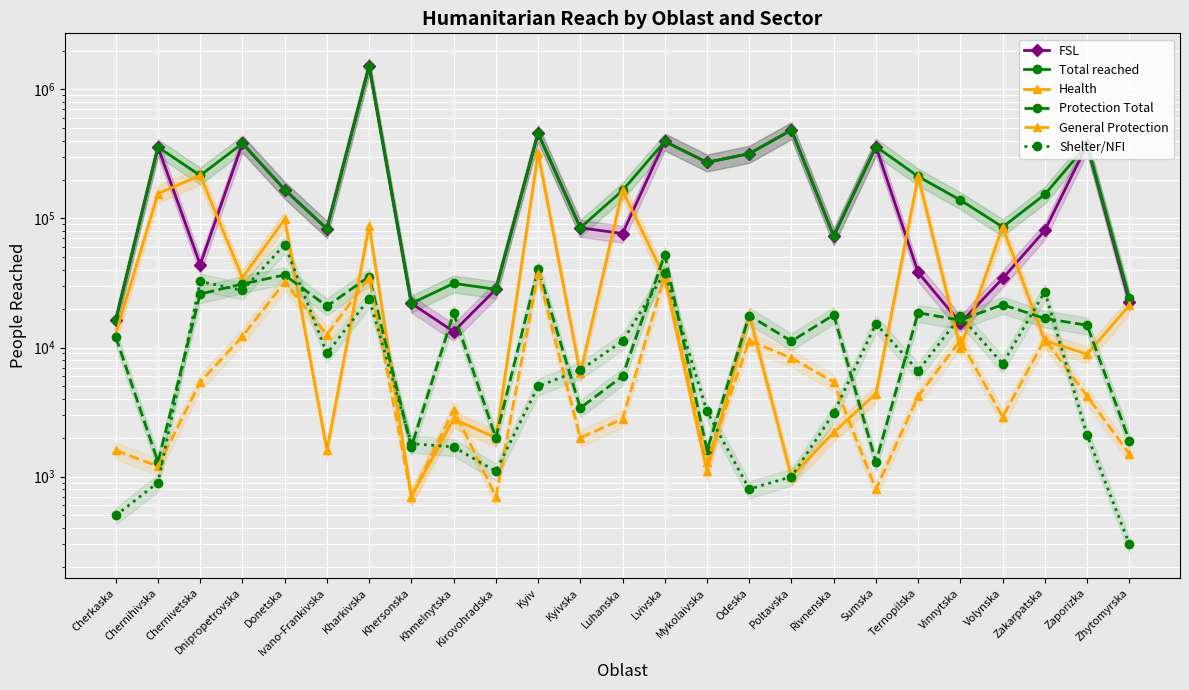

What is the highest value of the Shelter/NFI series?

62800